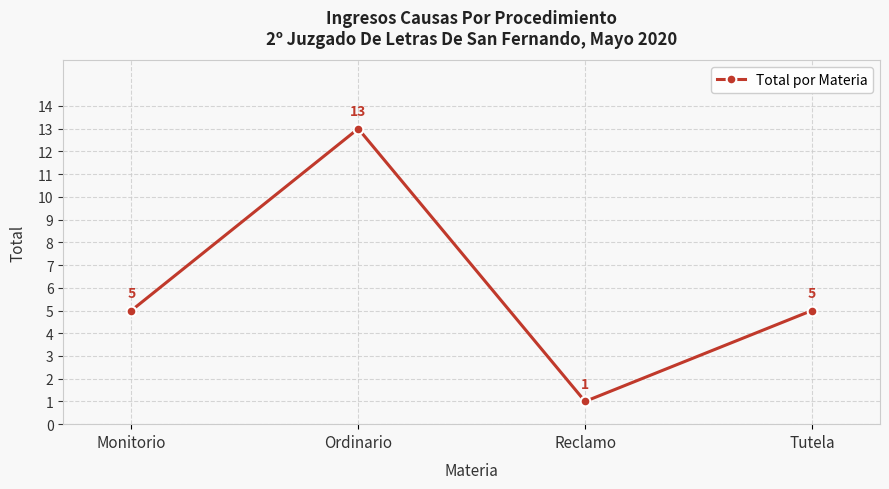

What is the sum of all values?

24